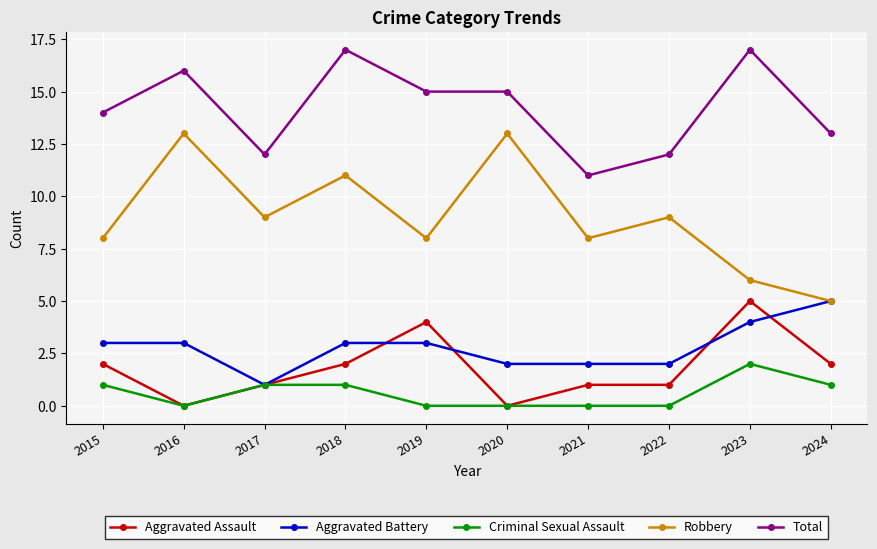

What is the difference between the highest and lowest values at 2015?

13